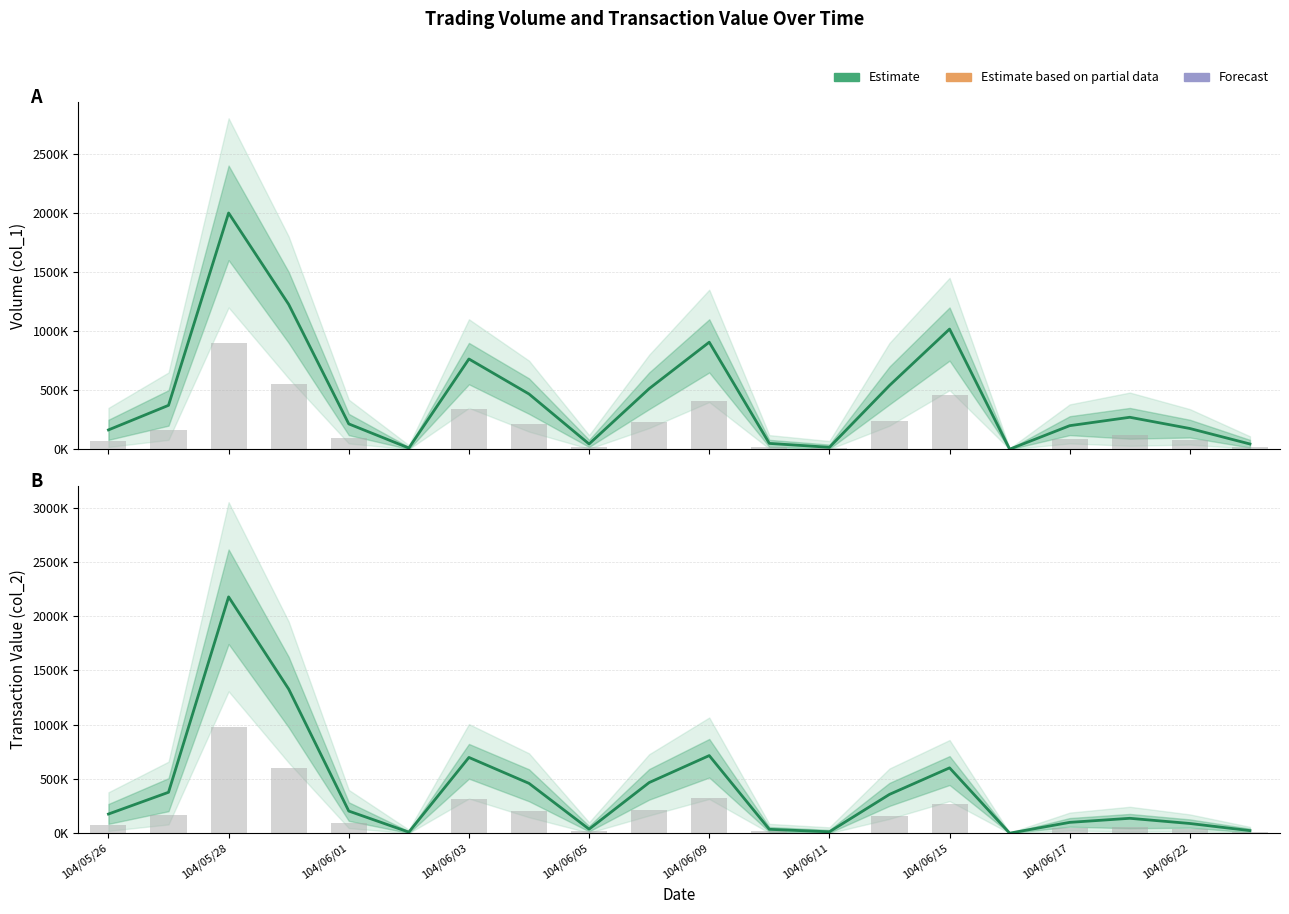

The Volume (col_1) series shows 906000 at 104/06/09. True or false?

True